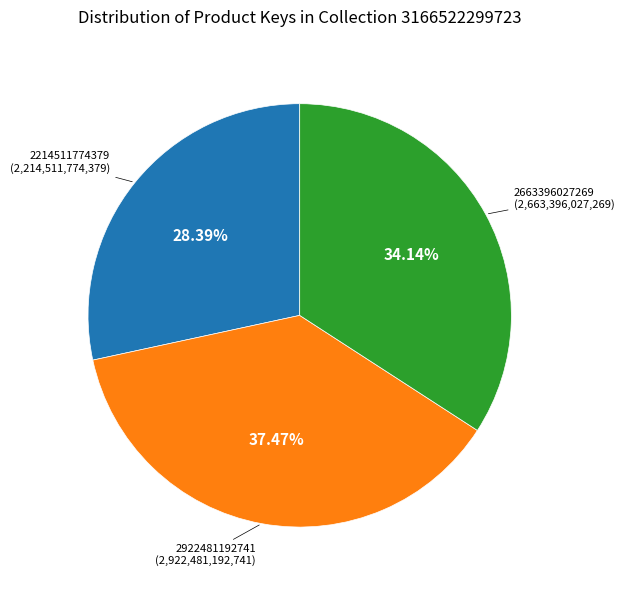

To the nearest percent, what is the average slice percentage?

33%